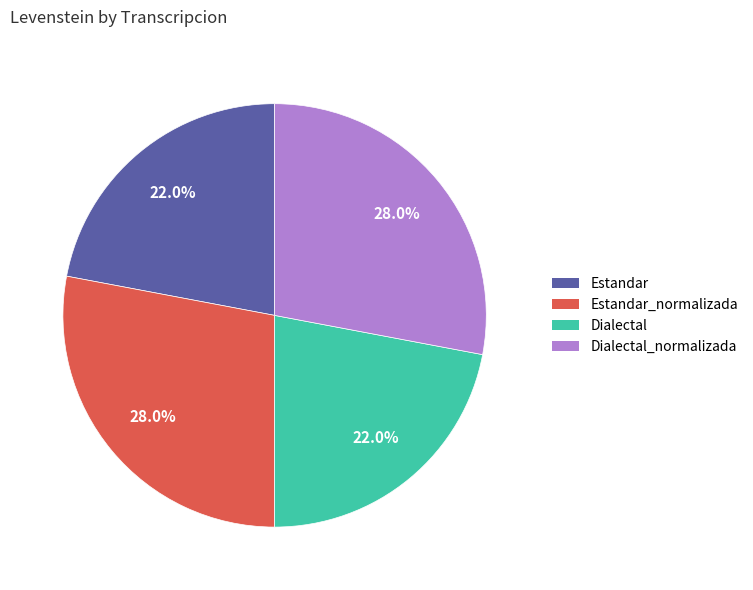

Does any single category account for the majority?

No